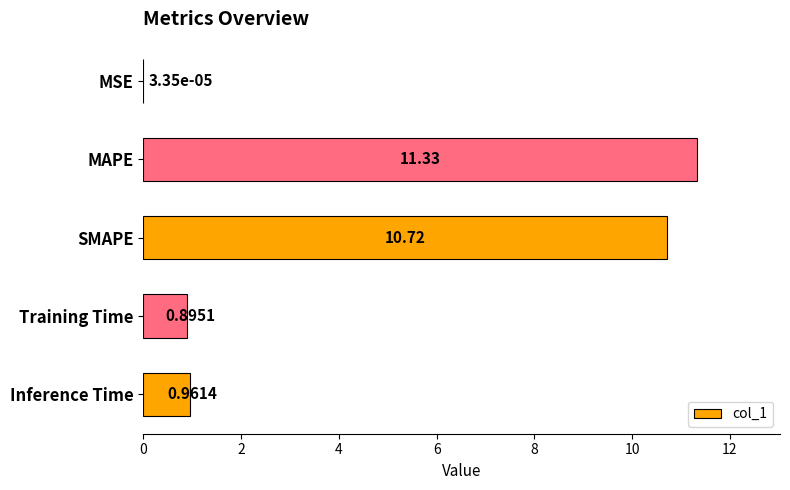

What is the greatest value displayed?

11.3